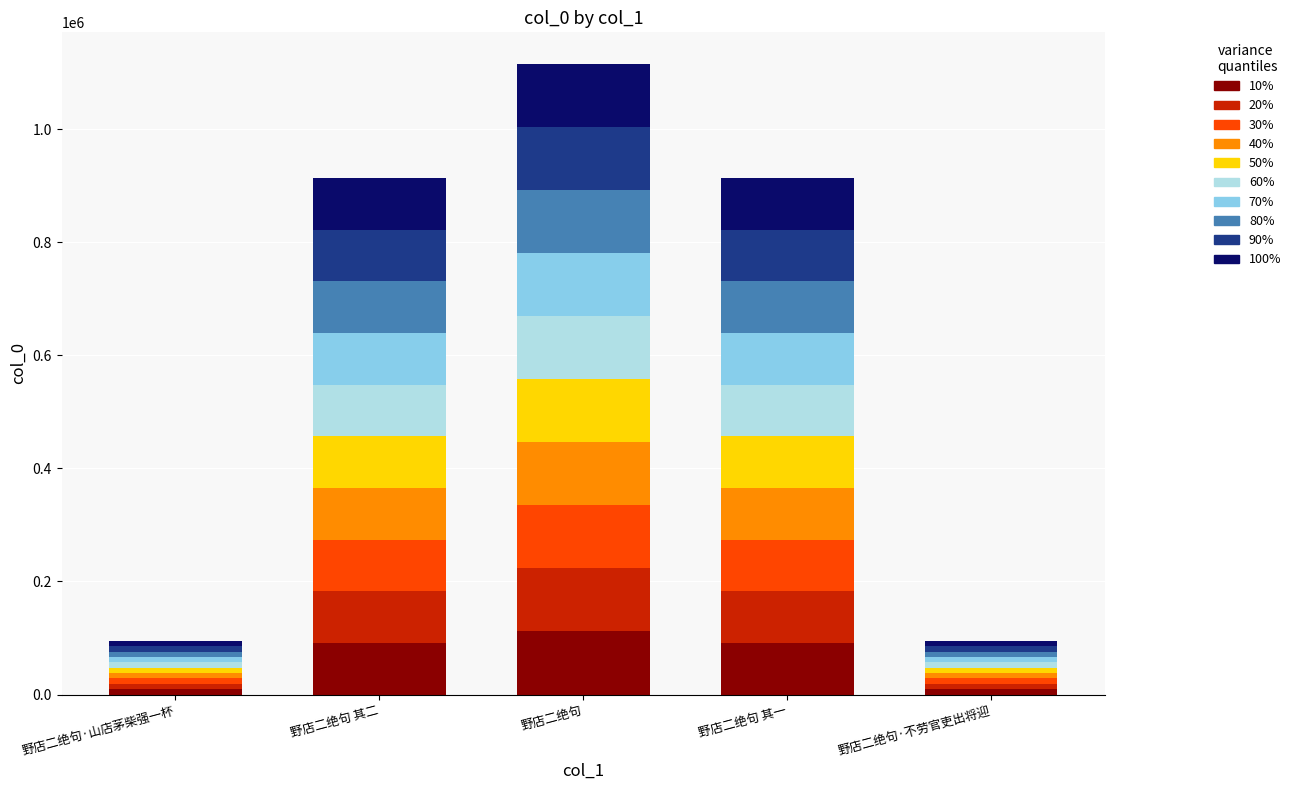

Is it true that 10% equals 56766.9 at 野店二绝句?

False